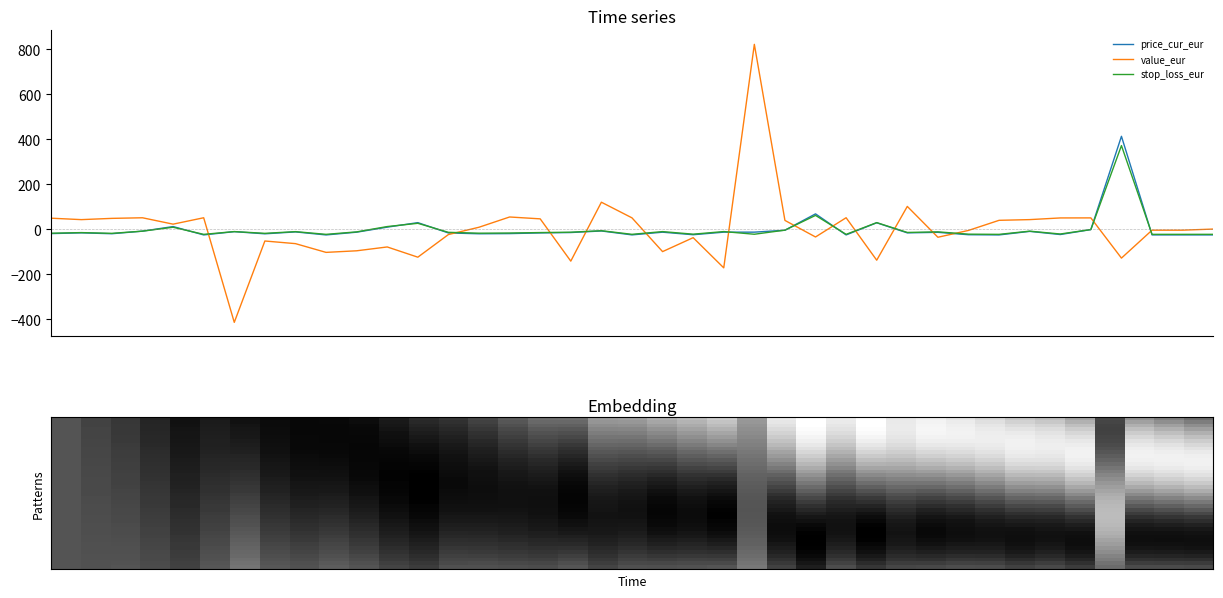

What is the label of the 23rd point from the left?

2025-05-30